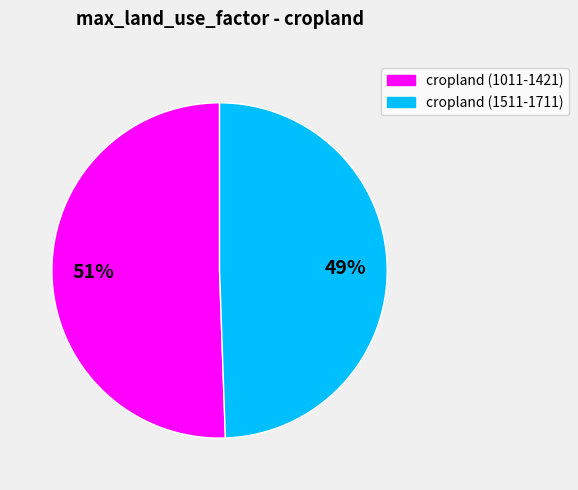

Does any single category account for the majority?

Yes